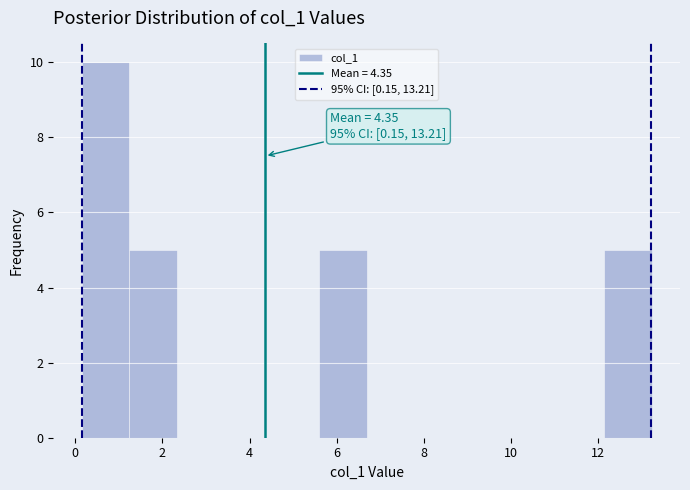

Which range on the x-axis has the tallest bar?

0.2 to 1.2